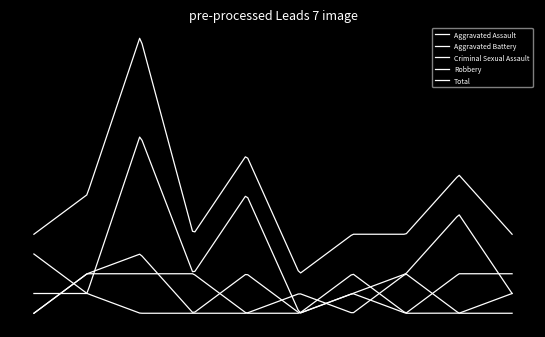

After their last crossing, which series has the higher values: Aggravated Assault or Robbery?

Robbery